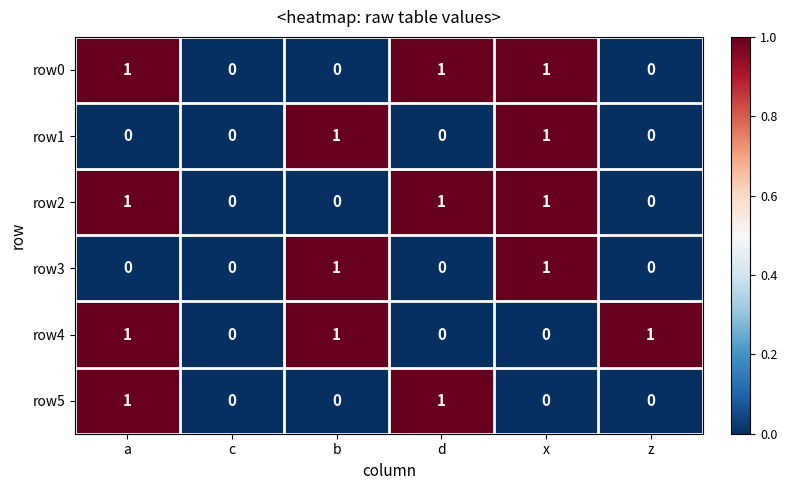

How many data points does each series have?

6